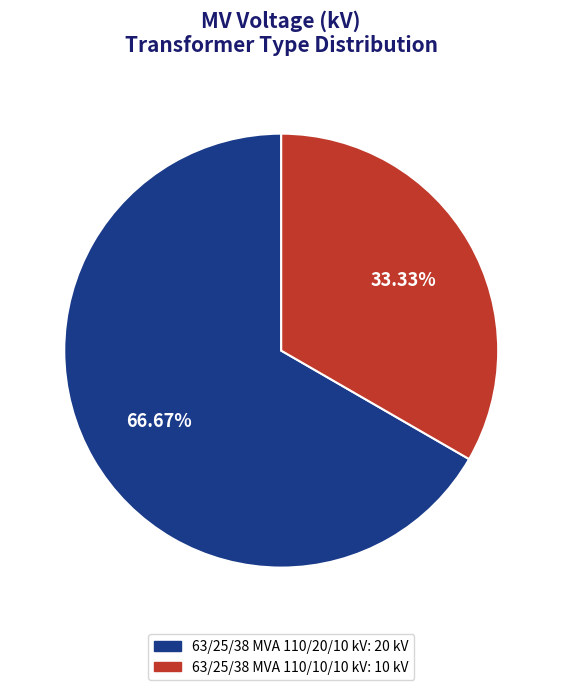

Rank the categories by value from lowest to highest.

63/25/38 MVA 110/10/10 kV, 63/25/38 MVA 110/20/10 kV